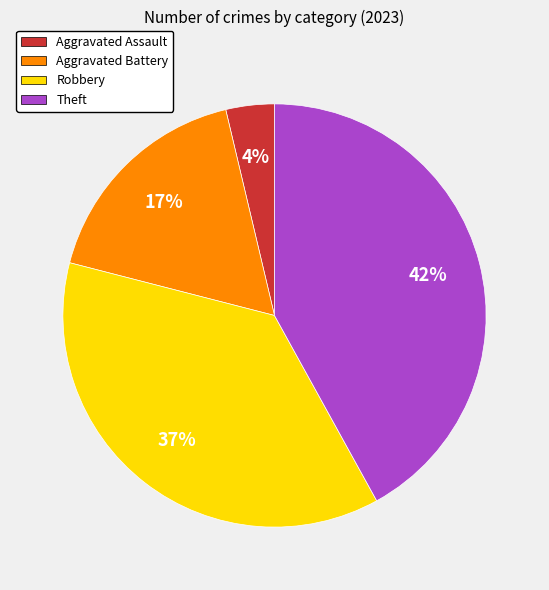

What percentage is the Robbery slice, to the nearest percent?

37%